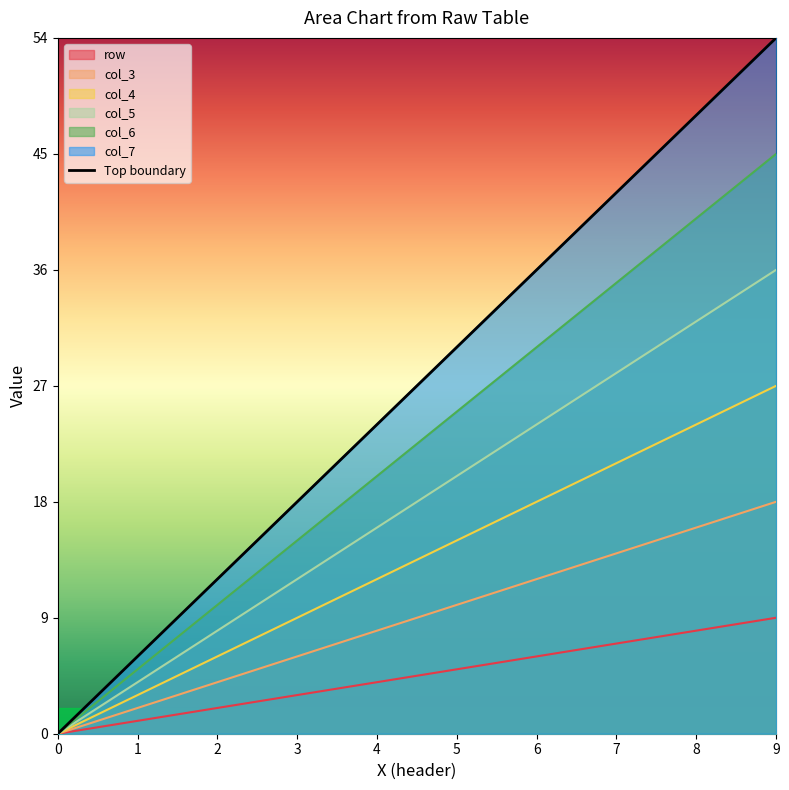

Does the chart have visible grid lines?

No